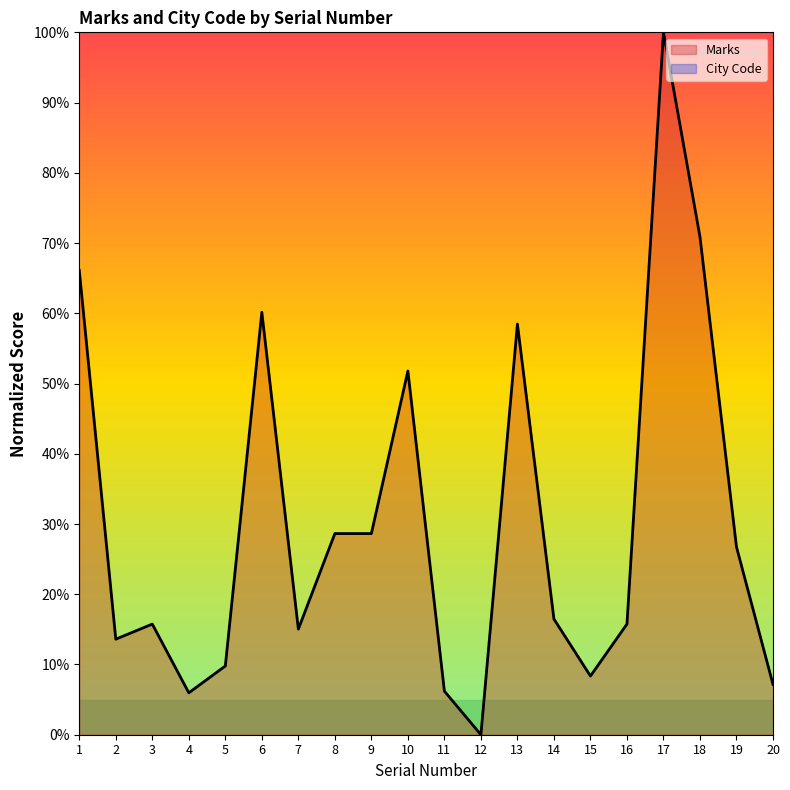

What is the average value?

30.3